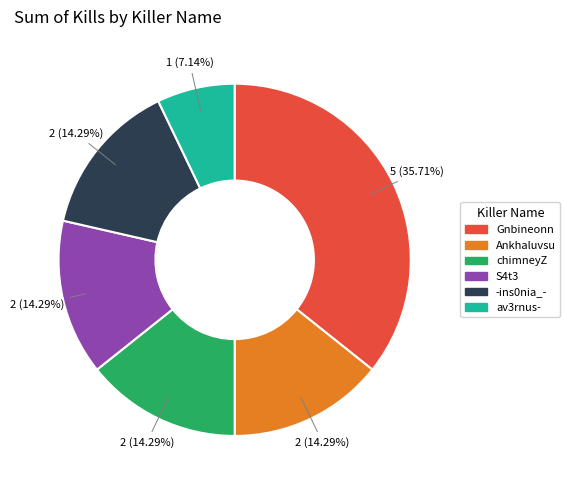

To the nearest percent, what is the difference between the chimneyZ and av3rnus- slice percentages?

7%